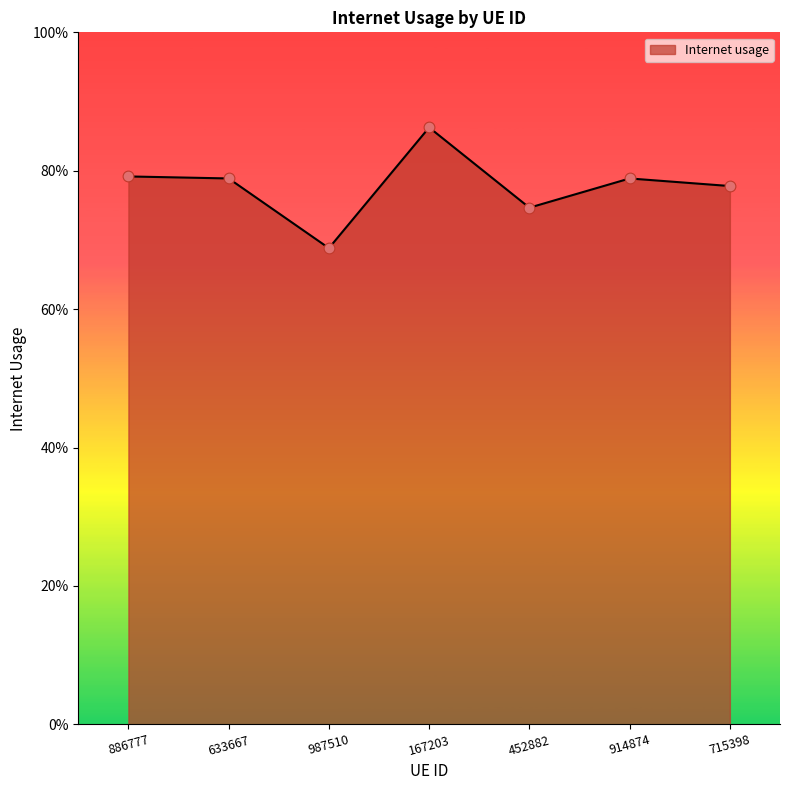

Between 167203 and 633667, which is larger?

167203